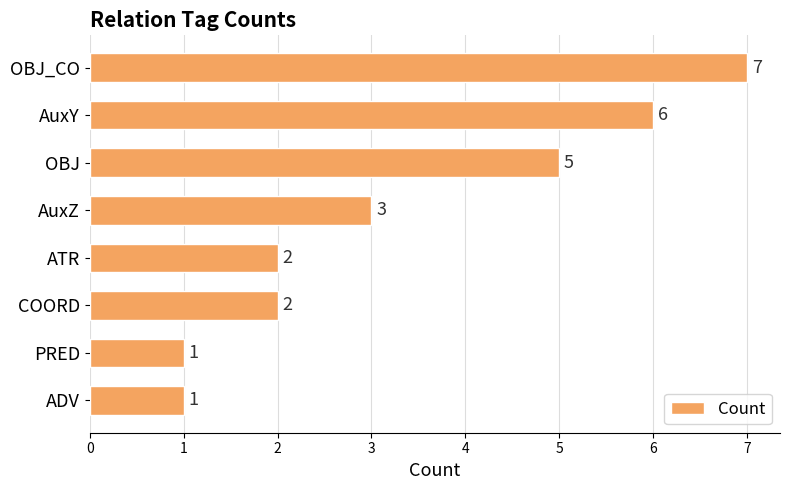

Between OBJ and AuxY, which is larger?

AuxY